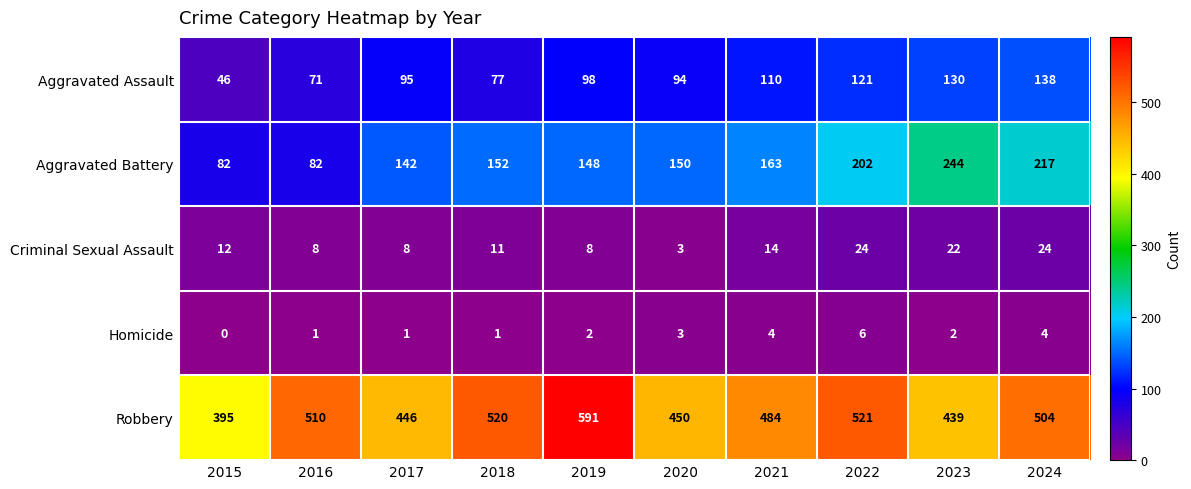

Is it true that Aggravated Assault equals 75 at 2021?

False